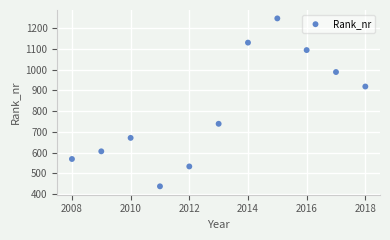

What Y value in the scatter plot is closest to 842?

919